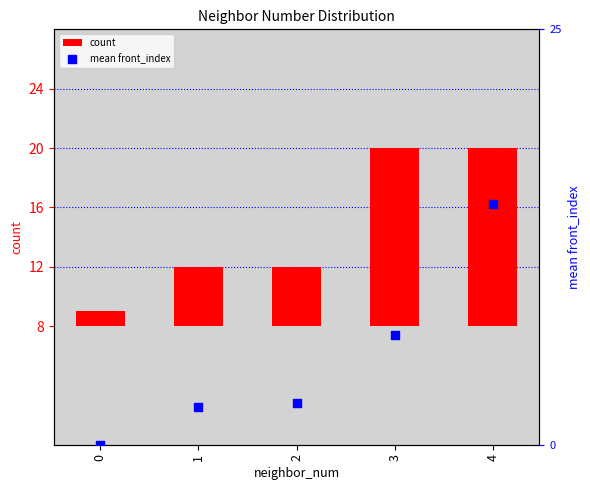

Which series contains the lowest Y value?

mean front_index